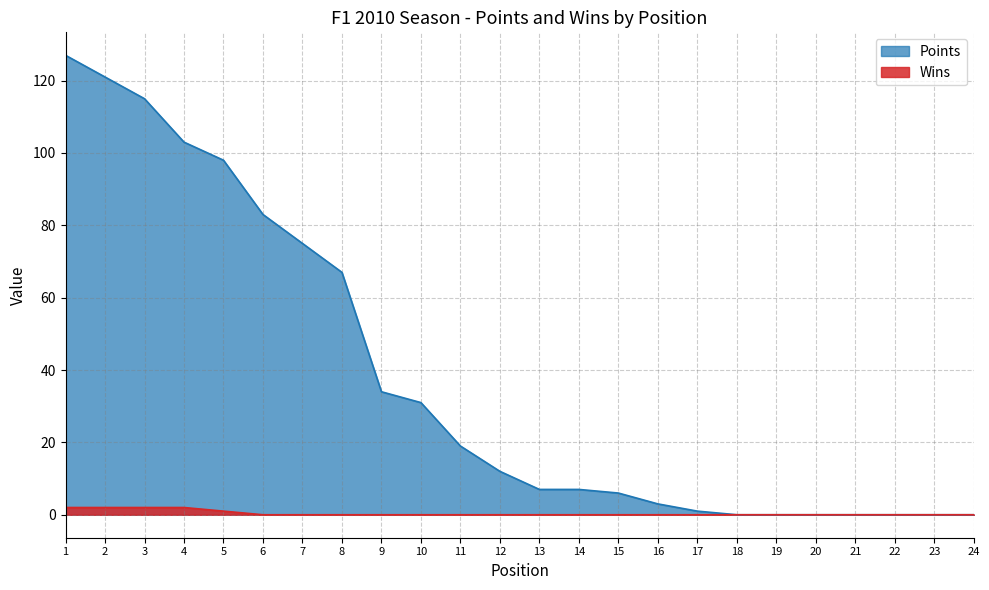

At 4, list the series in order from largest to smallest.

Points, Wins